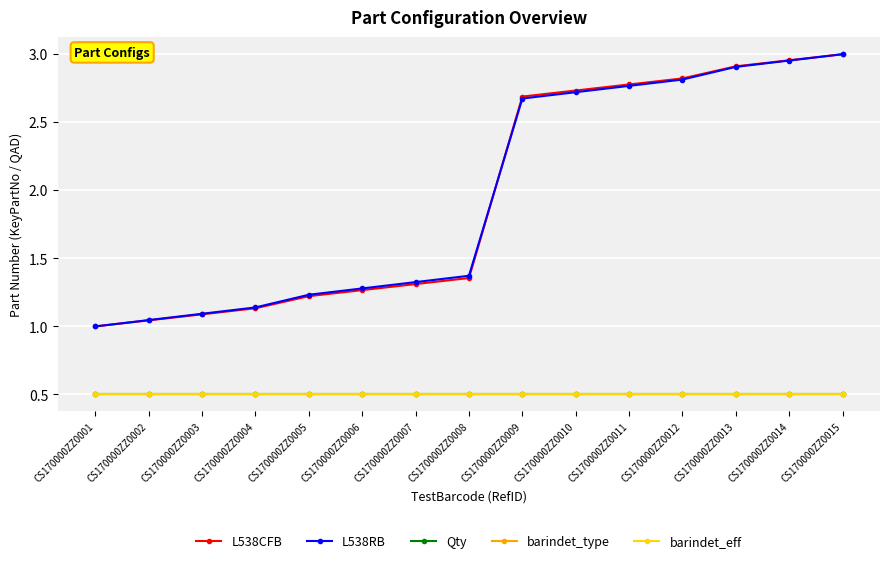

What is the total value across all series at CS170000ZZ0008?

4.2